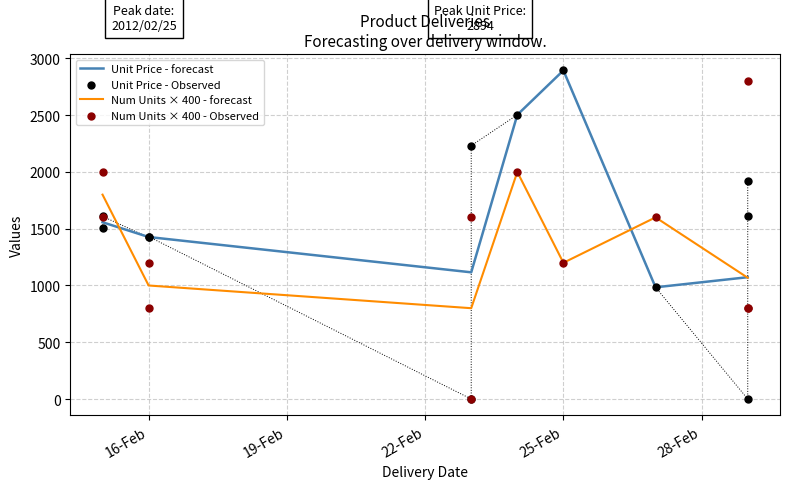

Which series contains the highest Y value?

Unit Price